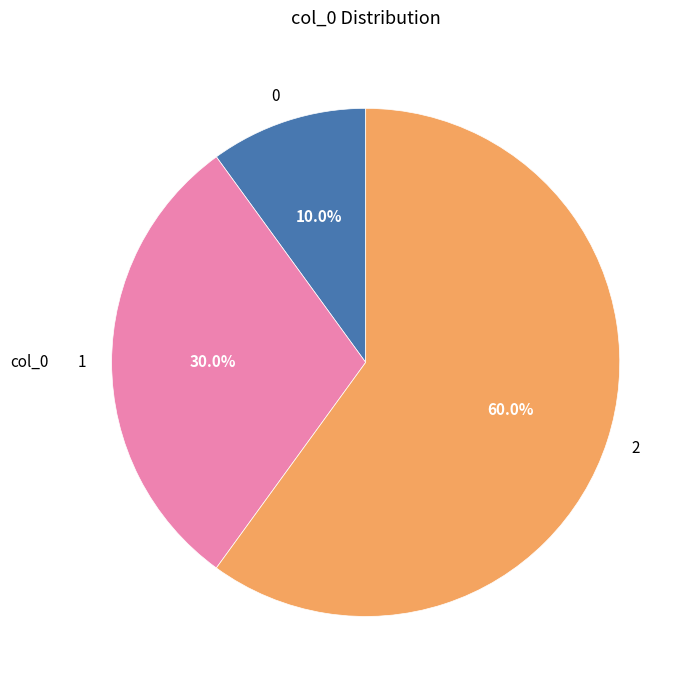

Does 0 account for over 50% of the chart?

No